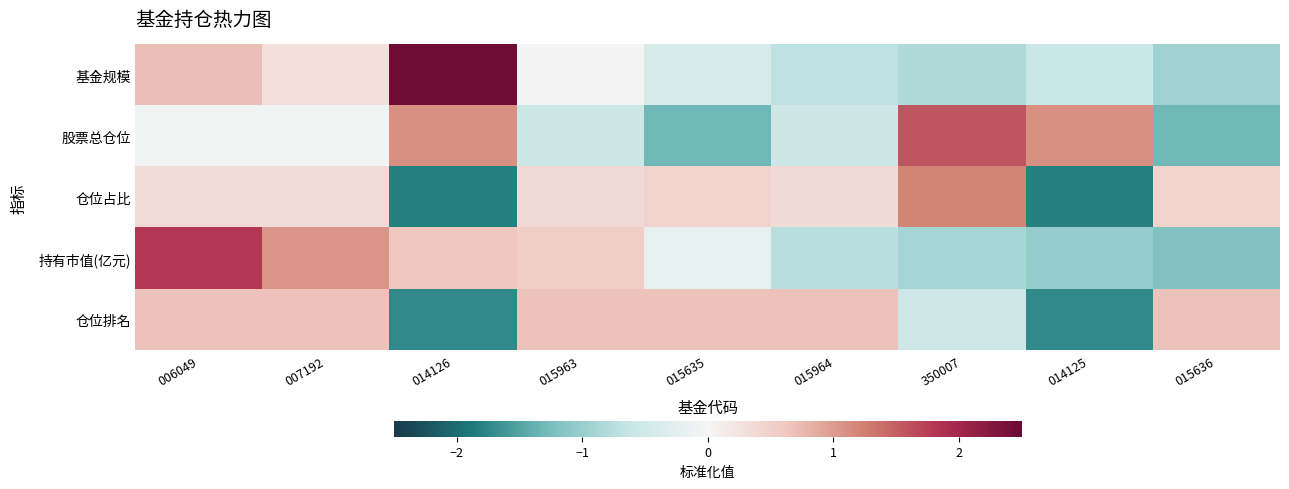

What is the total value across all series at 015963?

1.1